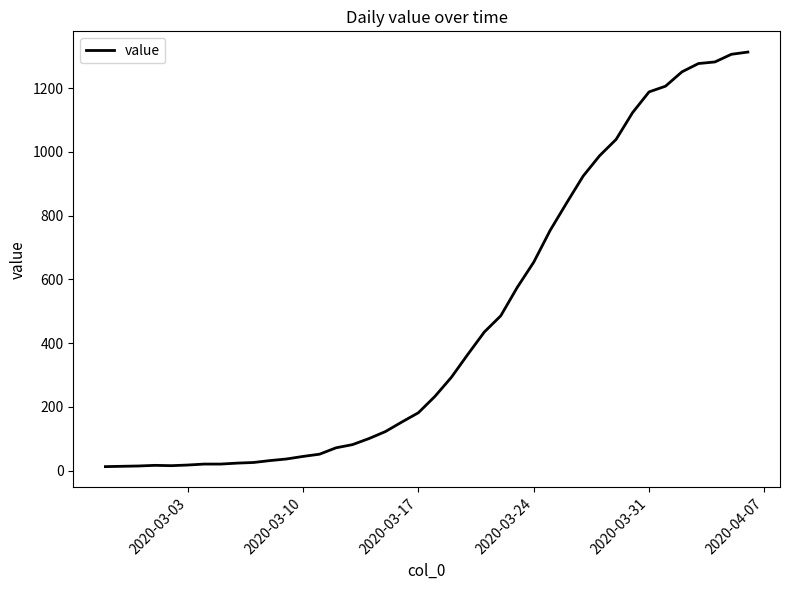

What is the difference between the maximum and minimum values?

1300